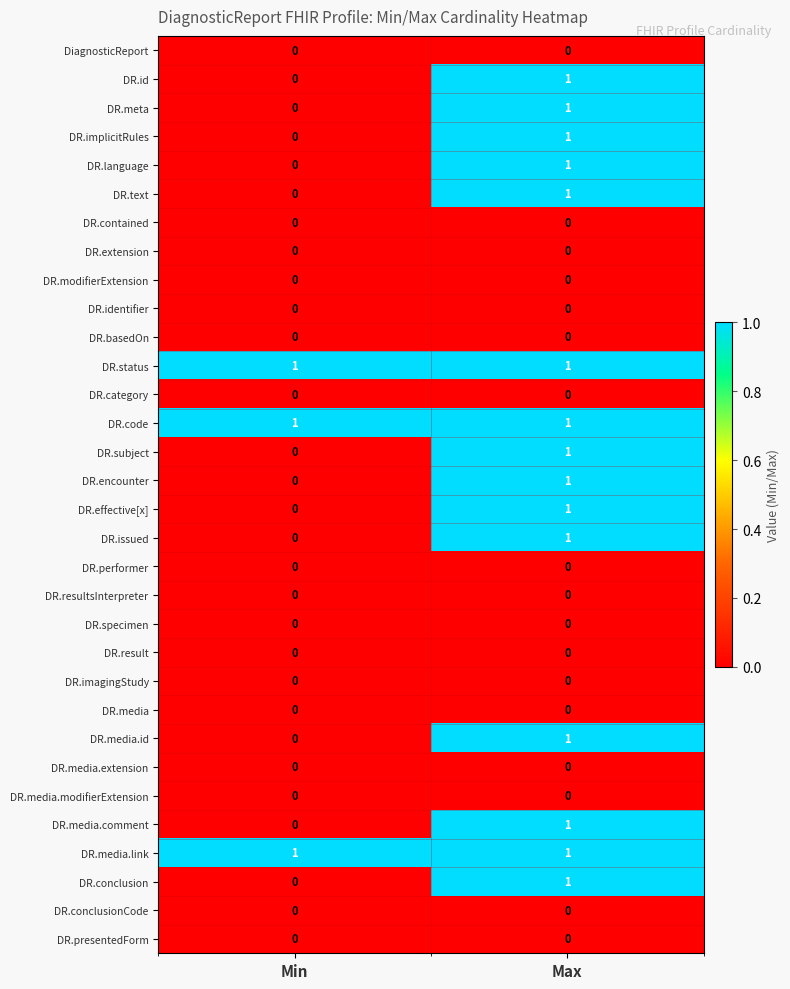

Is it true that DR.identifier equals 0 at Max?

True